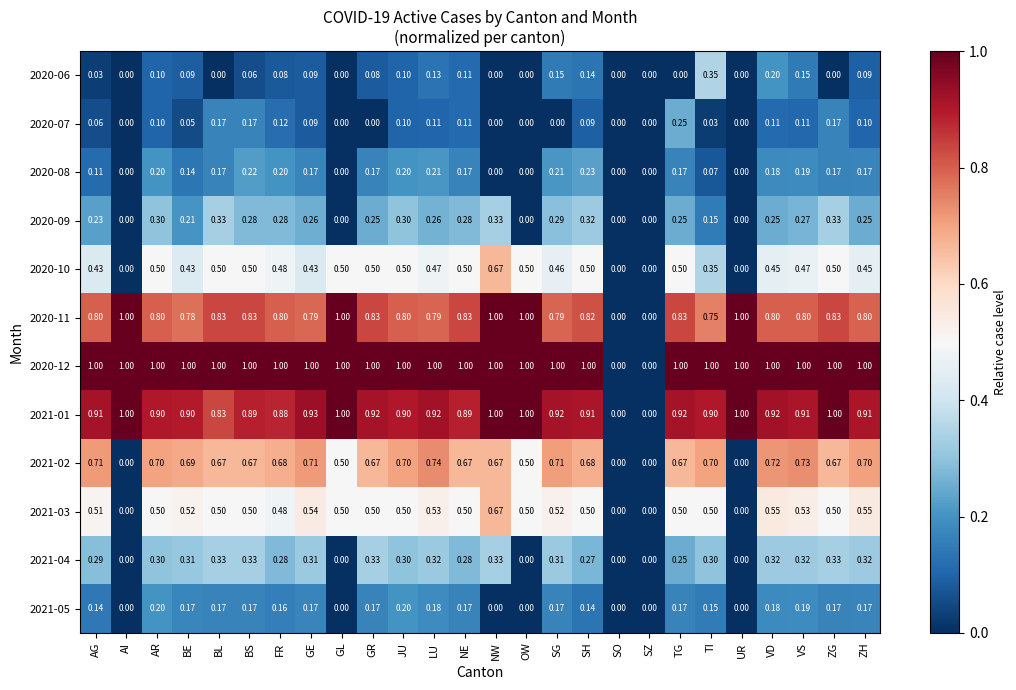

Which series changed the most between SH and TG?

2020-07